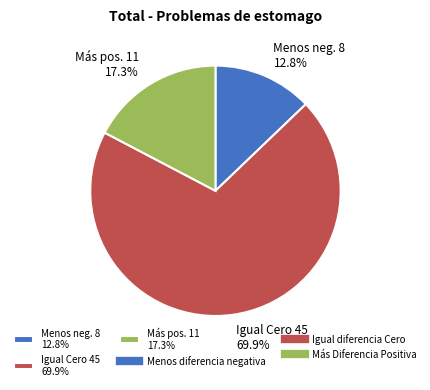

To the nearest percent, what is the difference between the largest and smallest slice percentages?

57%